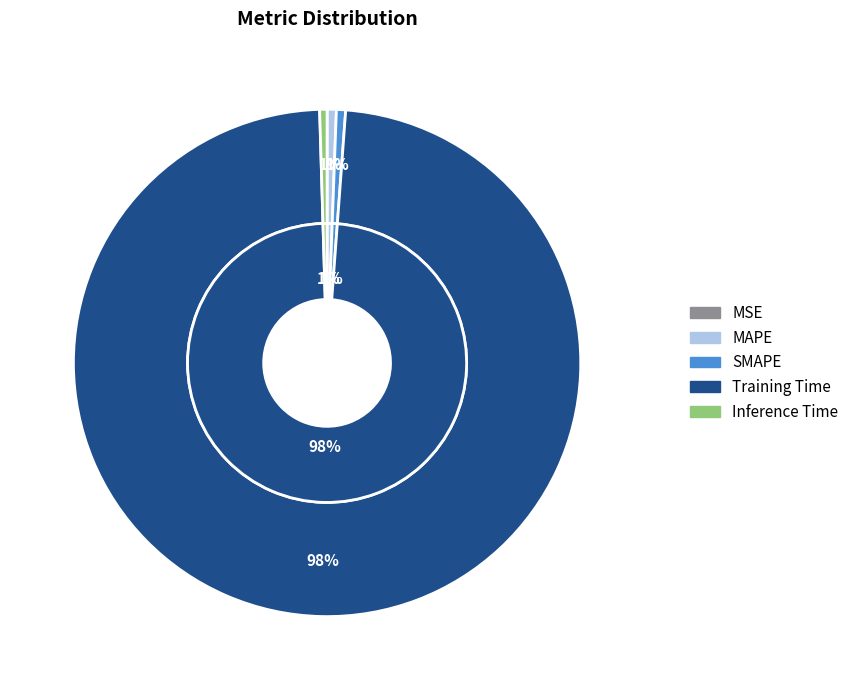

How many slices are in this pie chart?

5